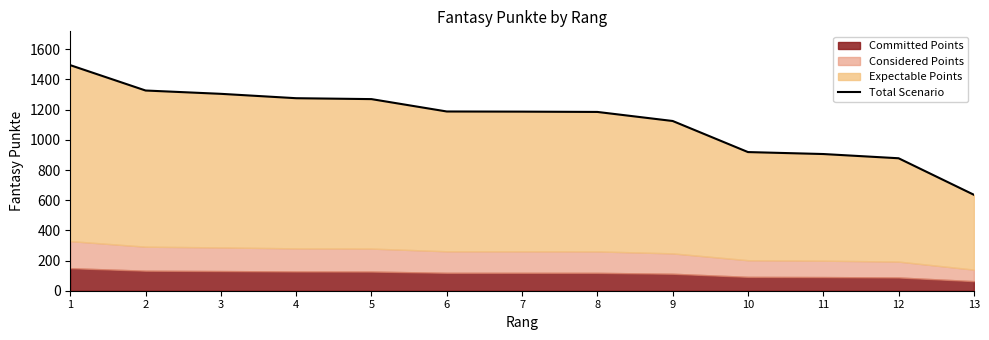

How many lines are shown in the chart?

1